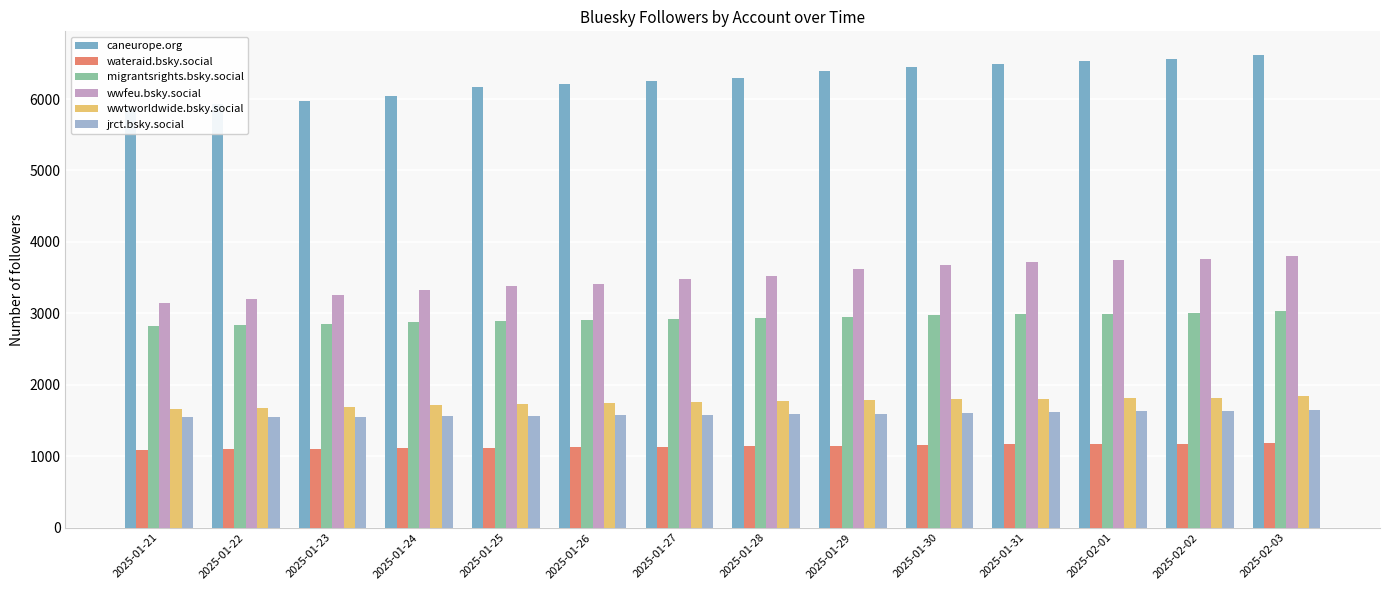

What is the minimum value shown in the chart?

1092